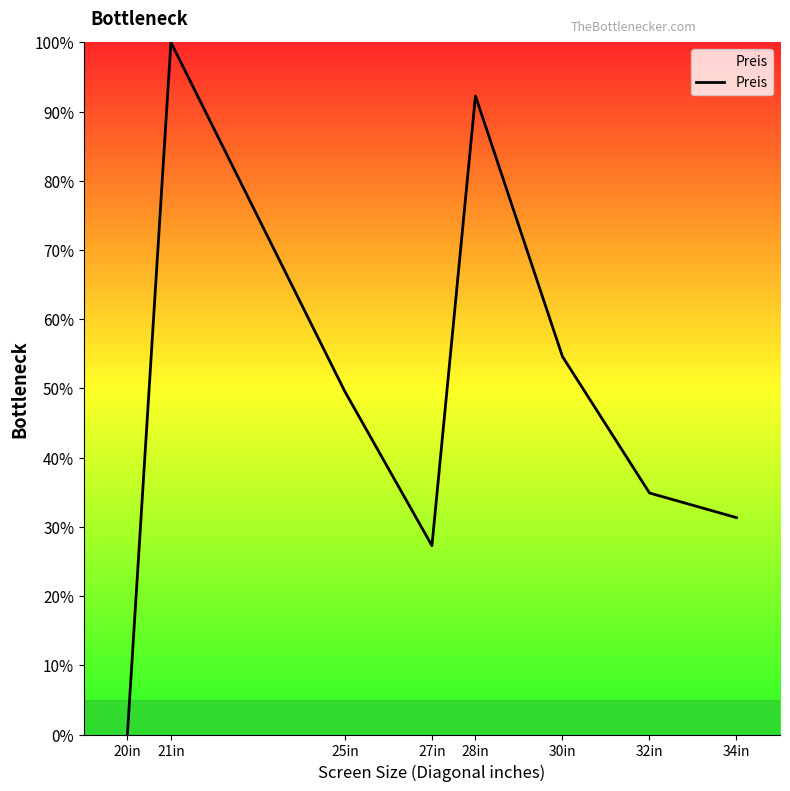

True or false: there are more than 2 points higher than both neighbors.

False